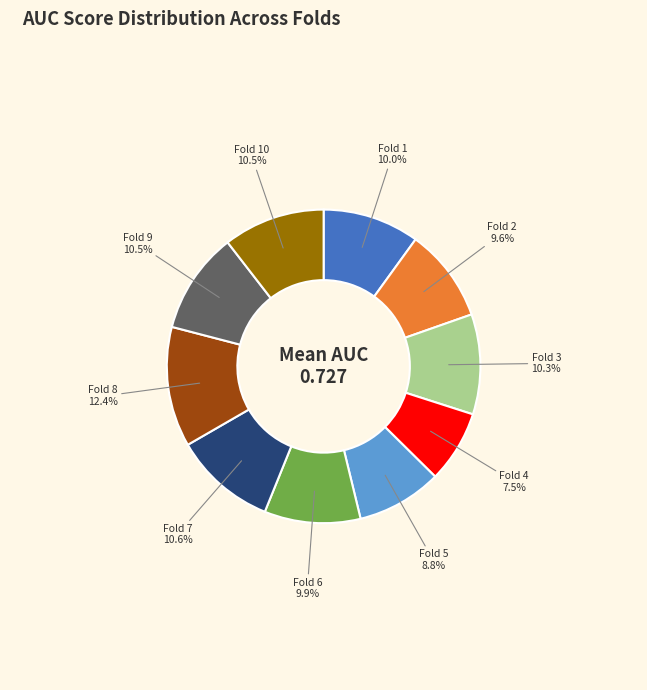

Which category has the biggest portion of the pie?

Fold 8